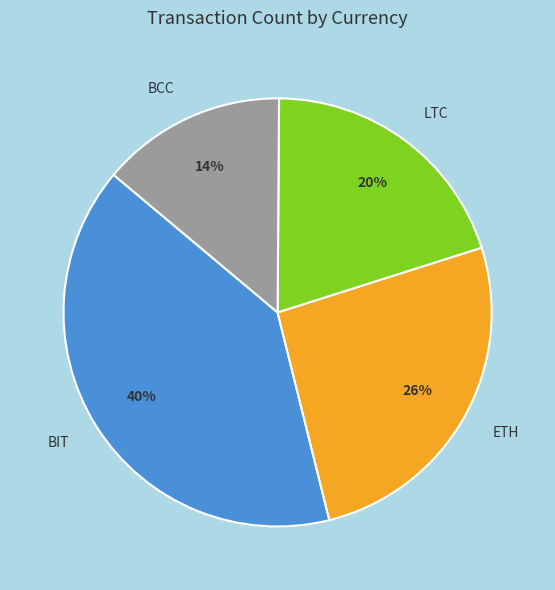

Which has a higher value, BIT or BCC?

BIT